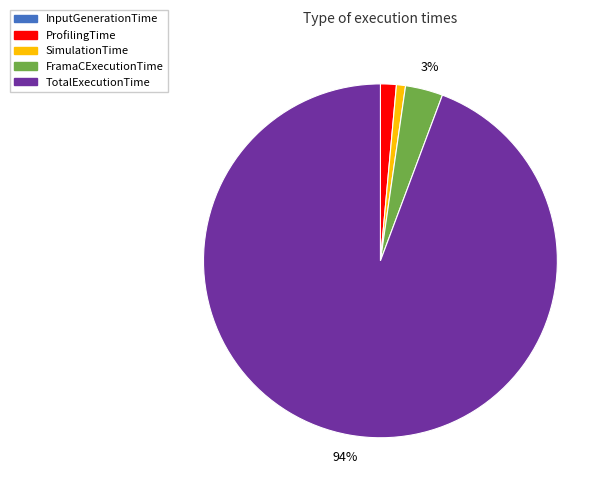

Combined, do FramaCExecutionTime and ProfilingTime account for over 50%?

No